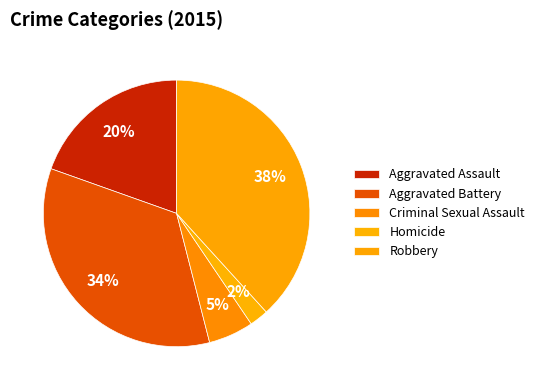

To the nearest percent, what is the difference between the Aggravated Battery and Homicide slice percentages?

32%